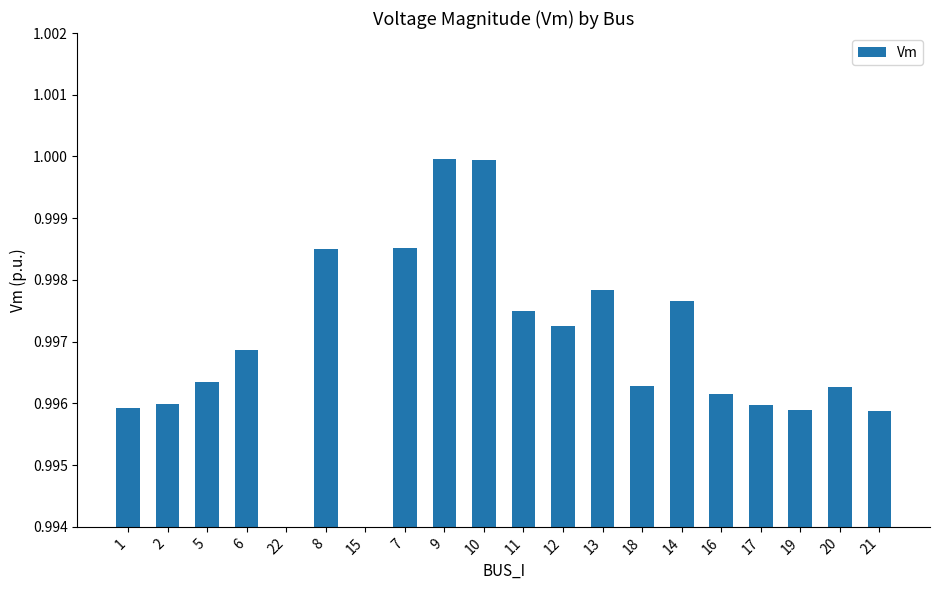

What is the maximum value shown in the chart?

1.0